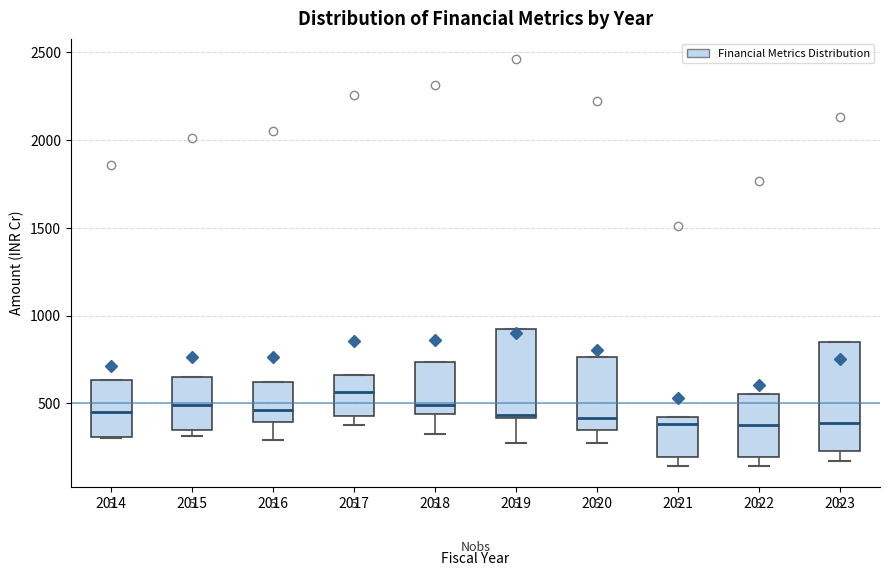

Where does the median line of the box at x = 2018 sit on the y-axis? The values are not printed on the chart, so give them approximately, as read against the axis.

500